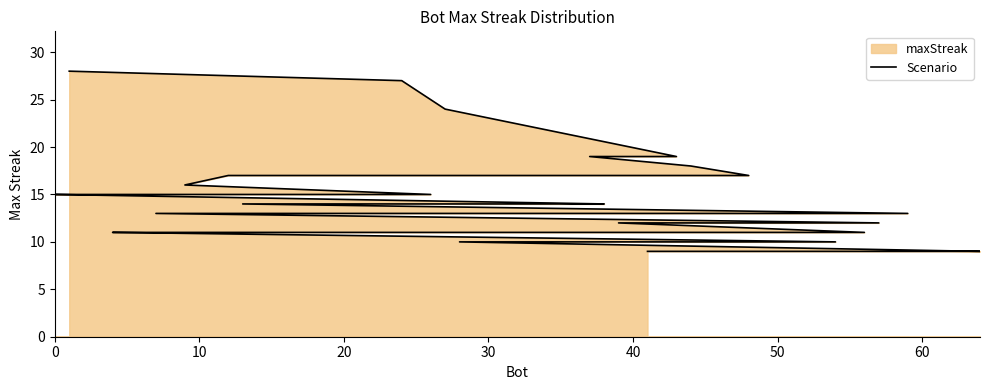

Count the number of categories in the chart.

40